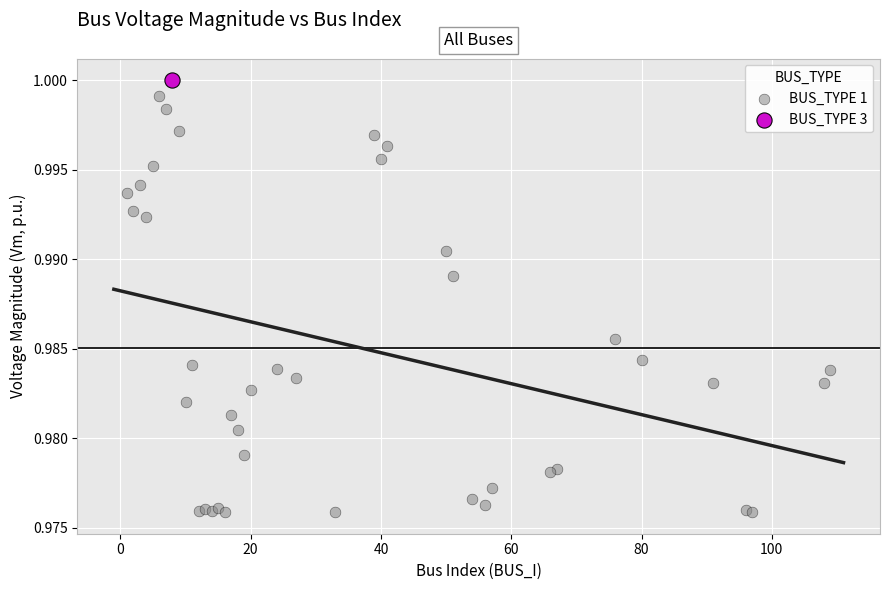

What are all the series names shown in the legend?

BUS_TYPE 1, BUS_TYPE 3